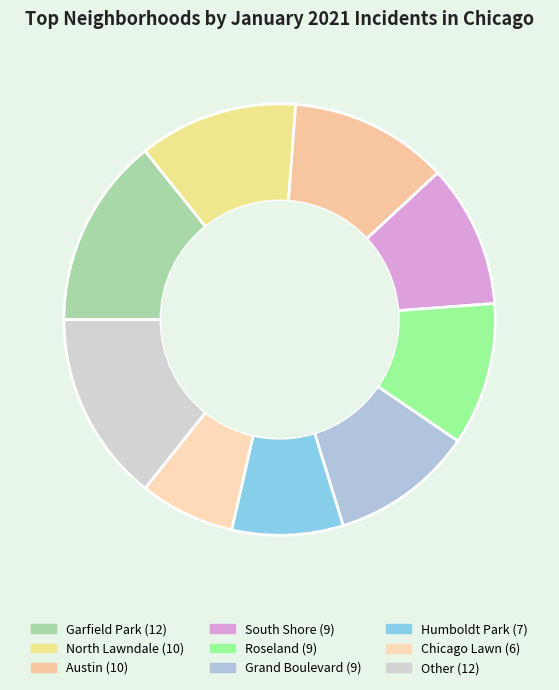

How many segments does this pie chart have?

9